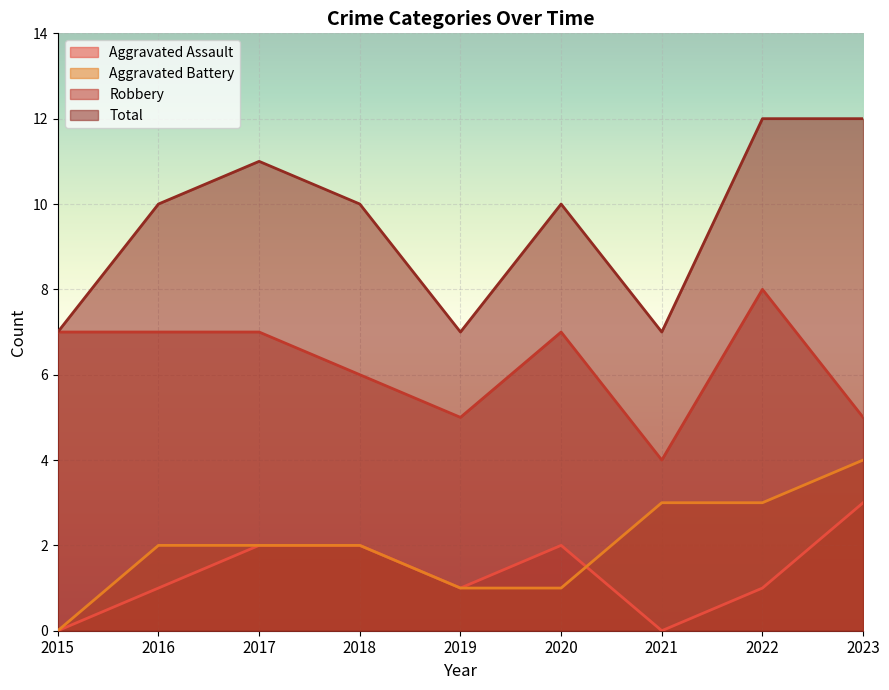

The Total series shows 7 at 2015. True or false?

True